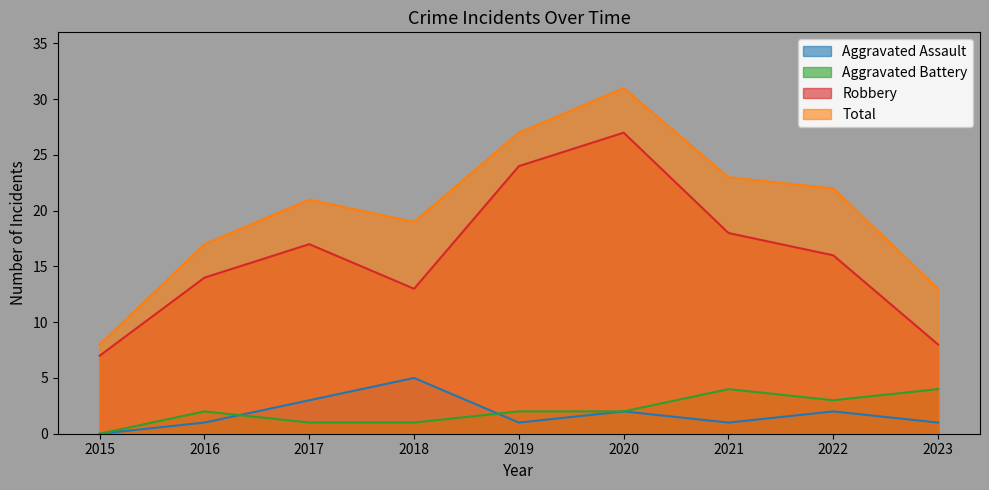

True or false: Robbery has more than 0 points higher than both neighbors.

True